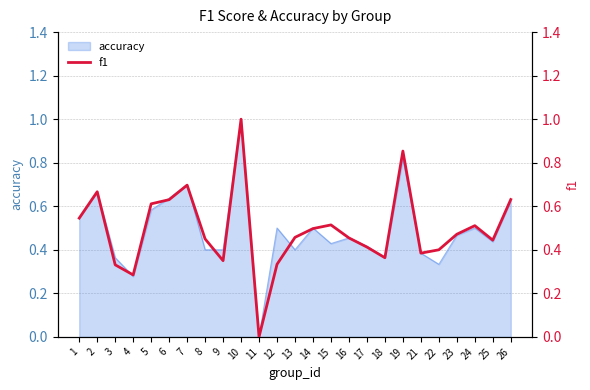

Which category has the highest value in the accuracy series?

10